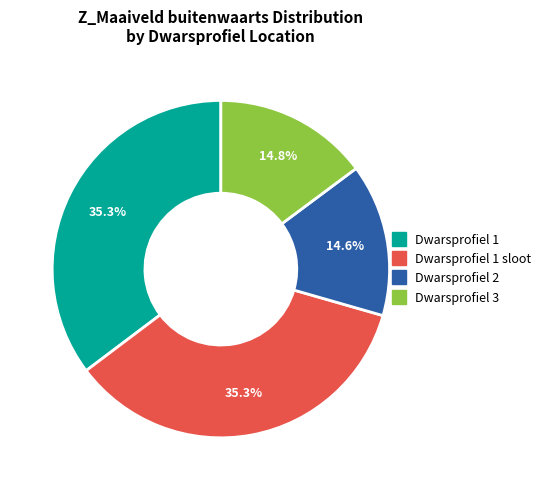

Is there a majority slice in this chart?

No